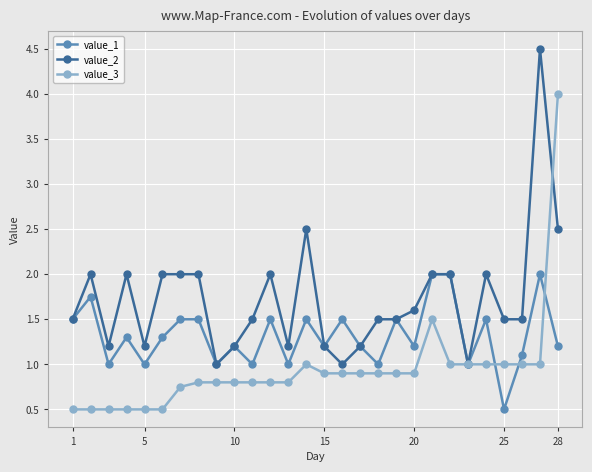

Is this an area chart (filled region under the line)?

No